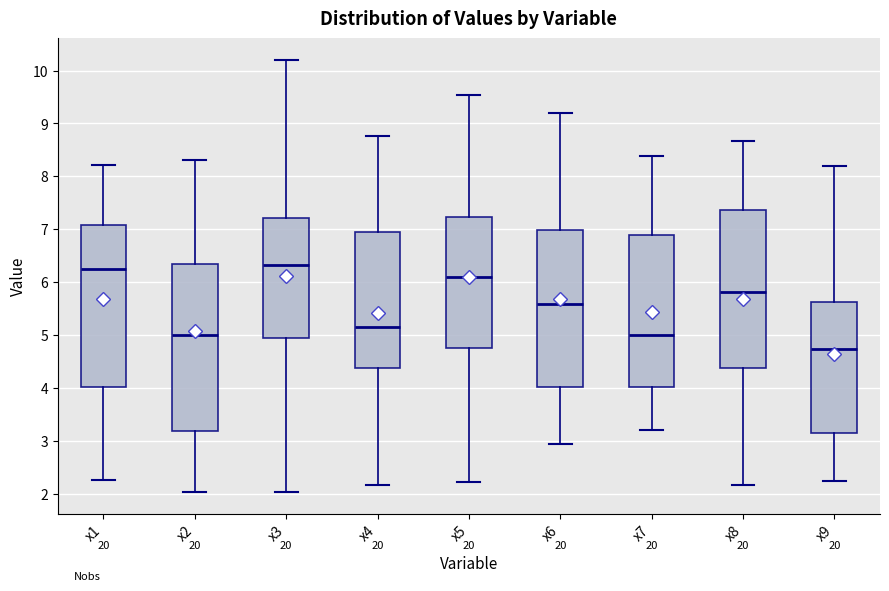

Reading left to right, read every box against the y-axis: the position of its median line, the range the box covers, and the ends of its whiskers. The values are not printed on the chart, so give them approximately, as read against the axis.

x1: median 6.3, box 4.0 to 7.1, whiskers 2.3 to 8.2
x2: median 5.0, box 3.2 to 6.3, whiskers 2.0 to 8.3
x3: median 6.3, box 4.9 to 7.2, whiskers 2.0 to 10.2
x4: median 5.1, box 4.4 to 6.9, whiskers 2.2 to 8.8
x5: median 6.1, box 4.8 to 7.2, whiskers 2.2 to 9.5
x6: median 5.6, box 4.0 to 7.0, whiskers 2.9 to 9.2
x7: median 5.0, box 4.0 to 6.9, whiskers 3.2 to 8.4
x8: median 5.8, box 4.4 to 7.4, whiskers 2.2 to 8.7
x9: median 4.7, box 3.1 to 5.6, whiskers 2.2 to 8.2